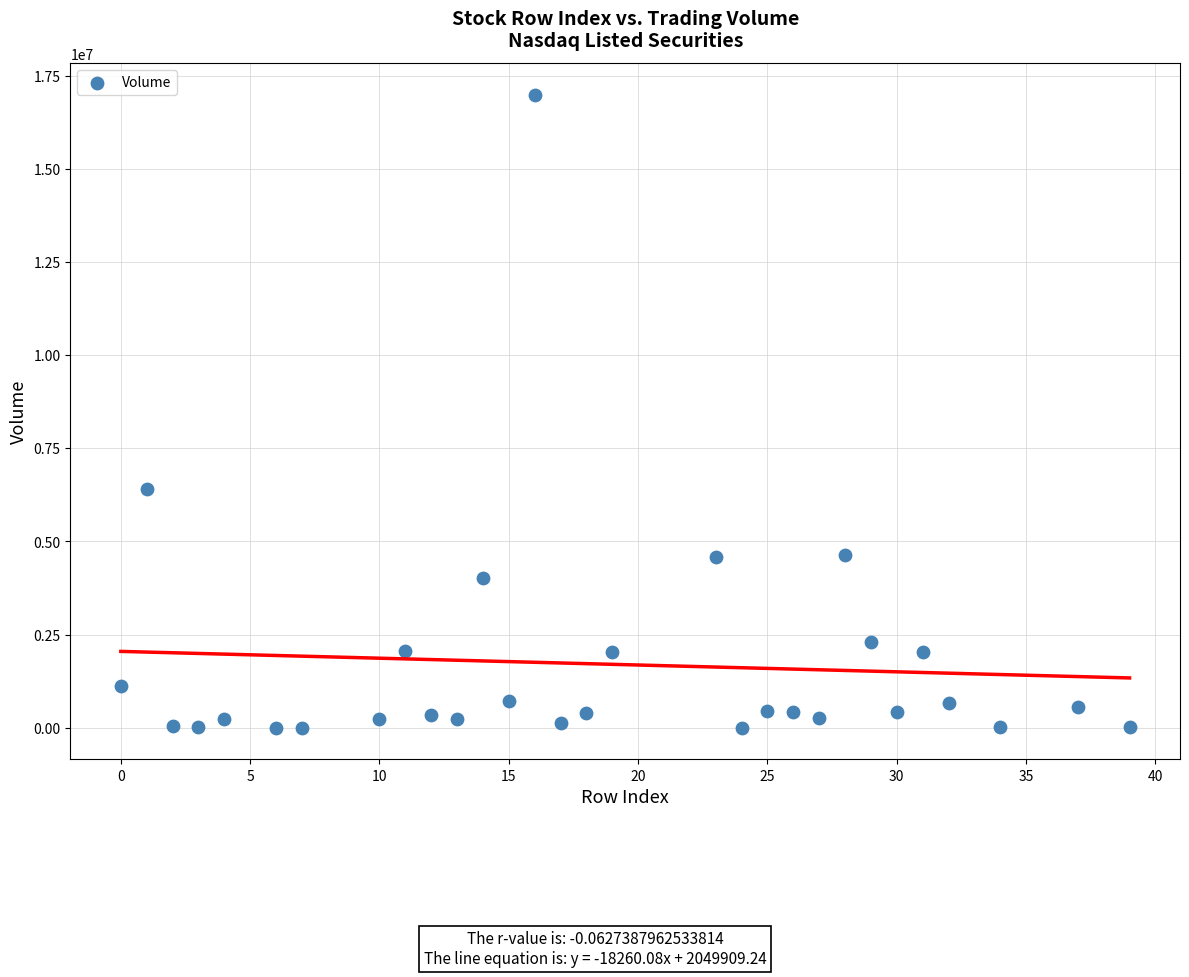

What Y value in the scatter plot is closest to 8494989?

6403717